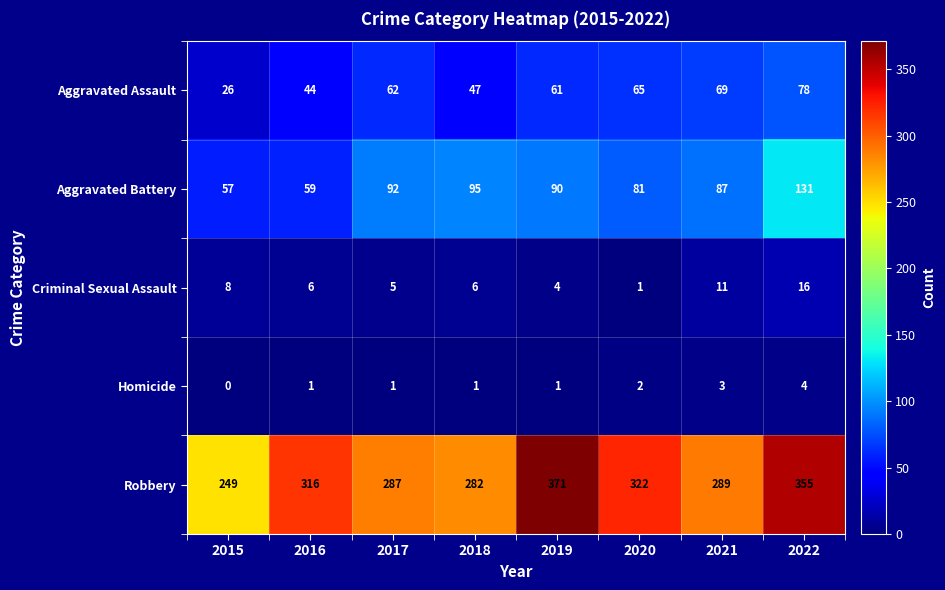

What is the difference between the maximum and minimum values in the Criminal Sexual Assault series?

15